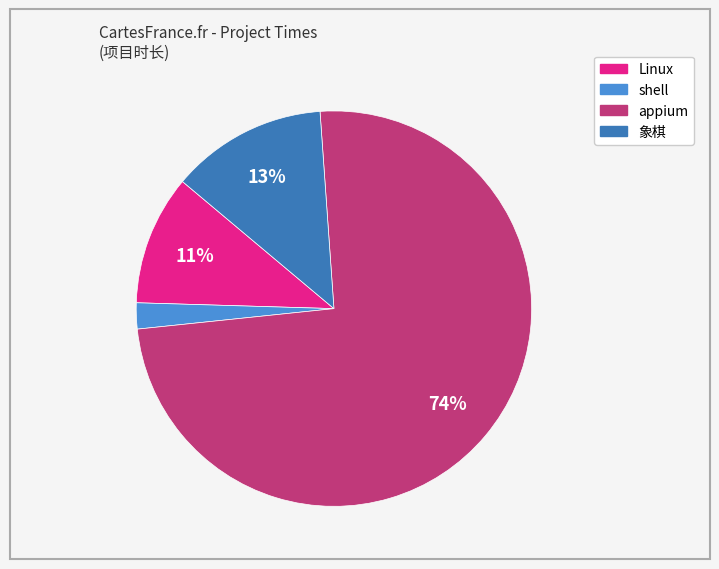

Between 象棋 and shell, which is larger?

象棋